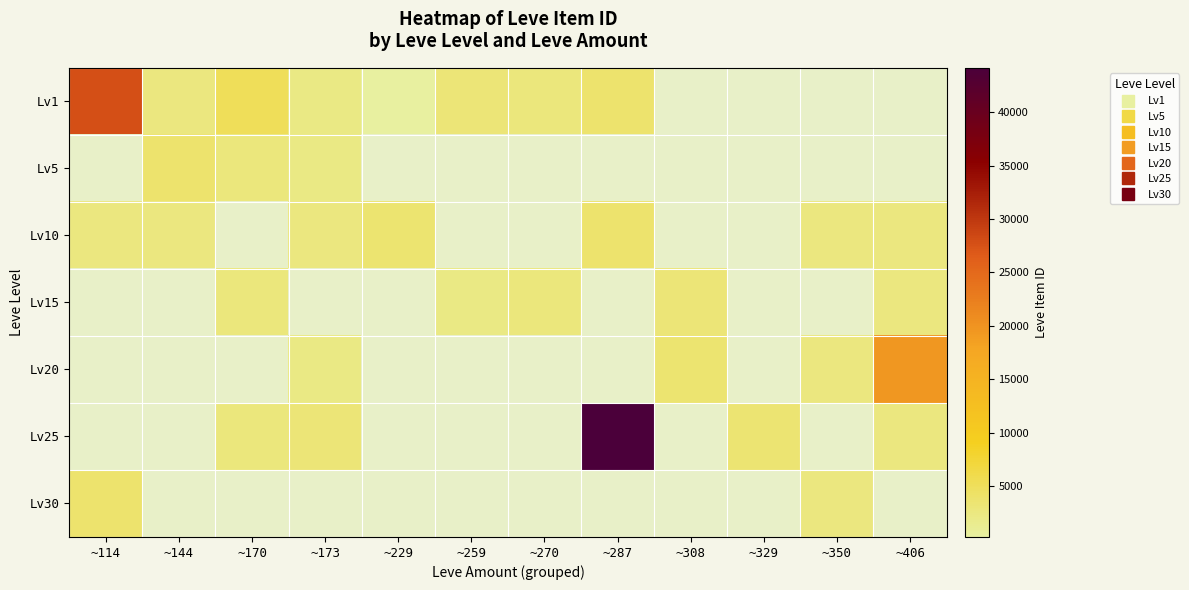

Count the number of data series in this chart.

7